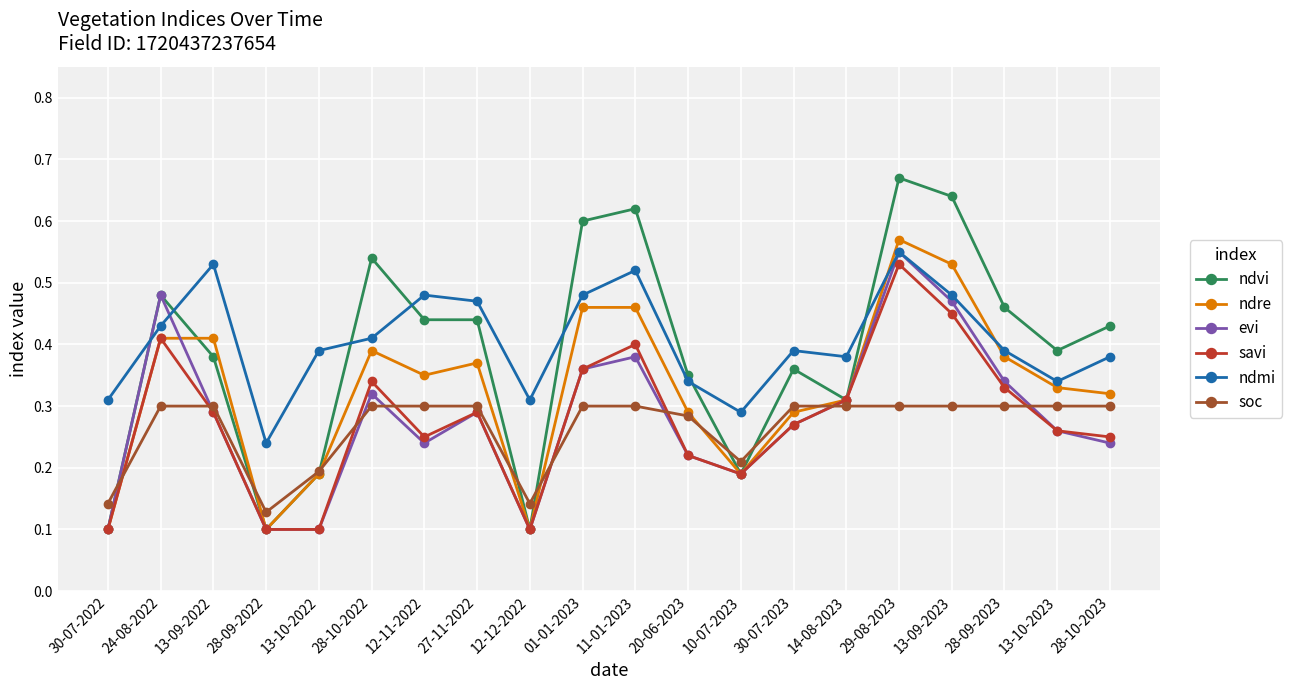

What is the label of the 9th point from the left?

12-12-2022